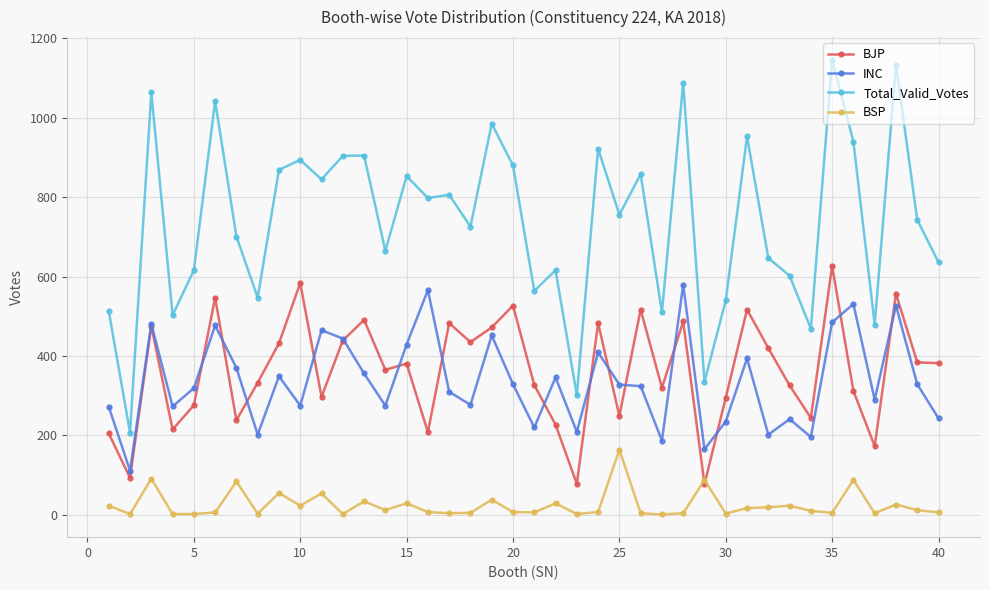

Which series has the widest spread of values?

Total_Valid_Votes